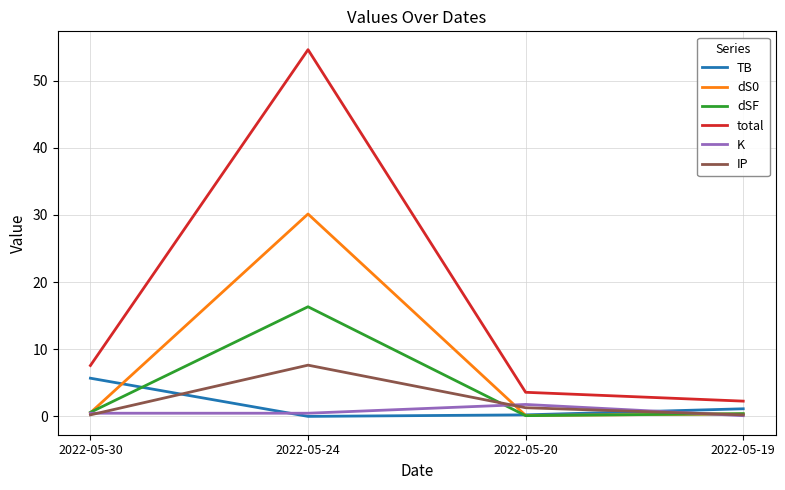

Where does the IP series first go above 1?

2022-05-24